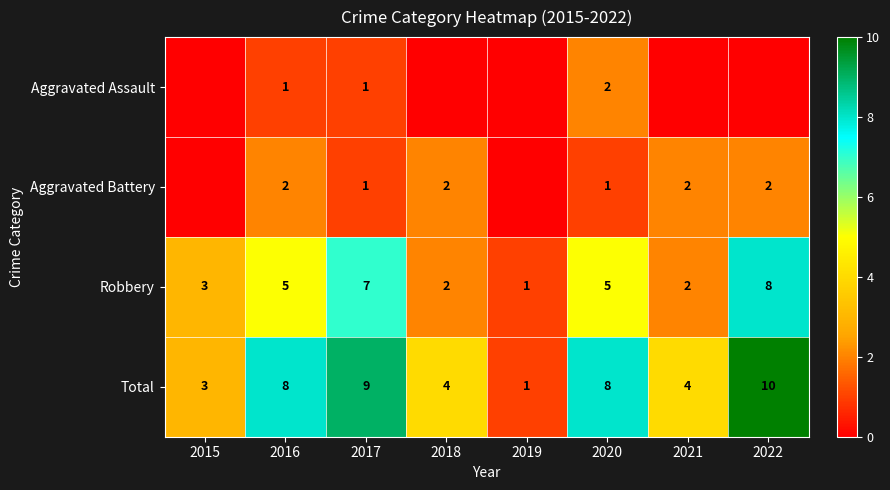

At which label is Robbery closest to 4?

2015